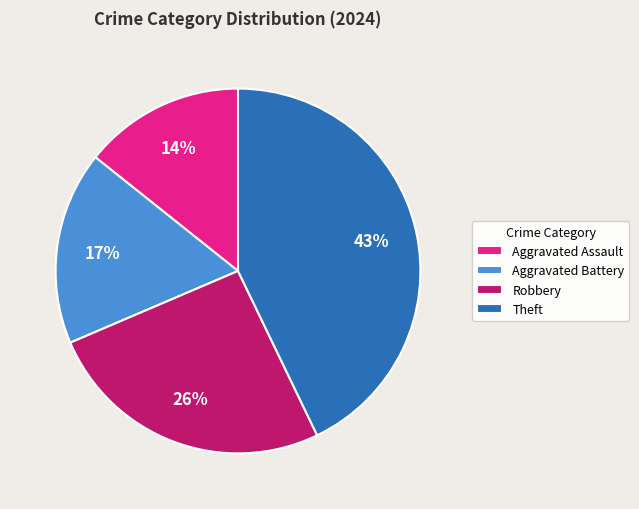

Is it true that Robbery is 40% of the pie?

False